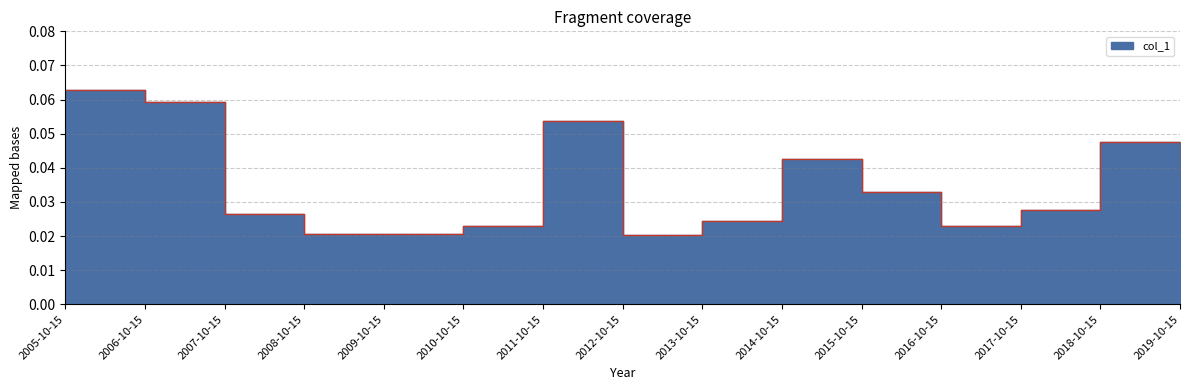

Which label corresponds to the smallest value in the chart?

2012-10-15